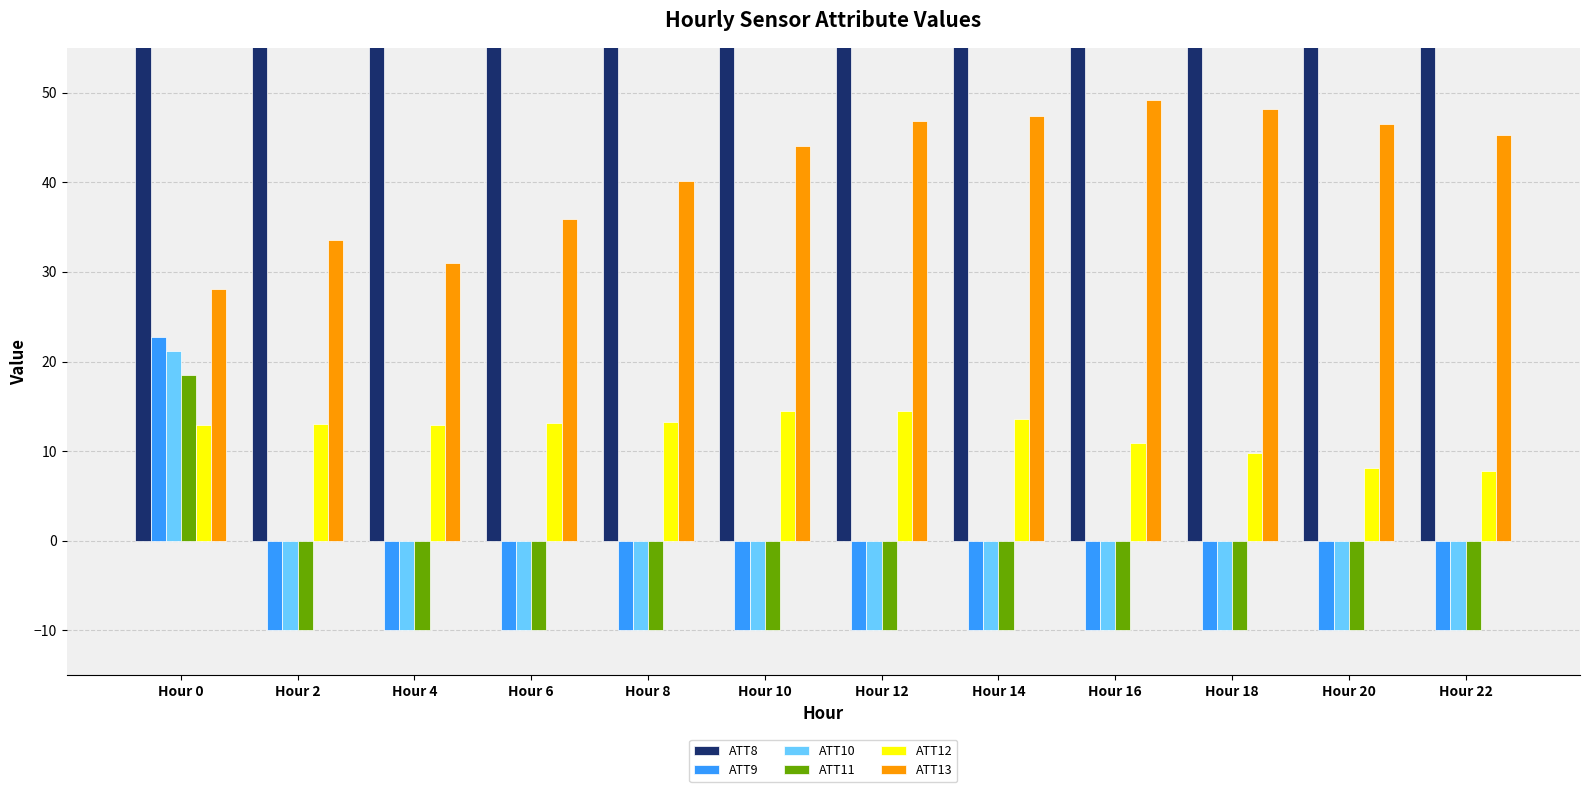

Is the value of ATT8 at Hour 4 greater than the value of ATT12 at Hour 2?

Yes